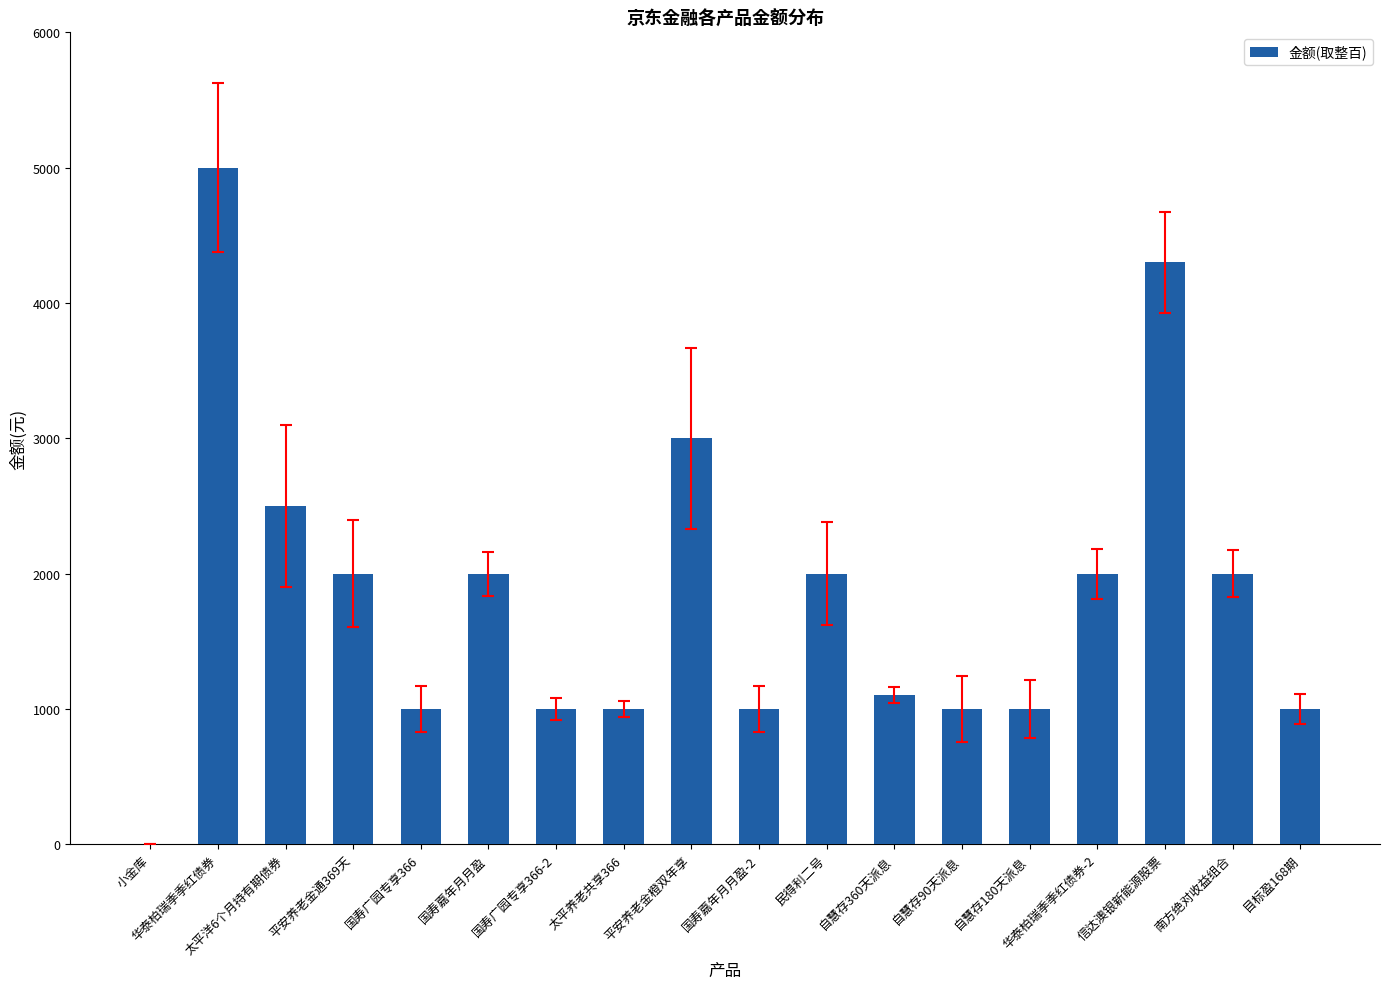

What is the maximum value shown in the chart?

5000